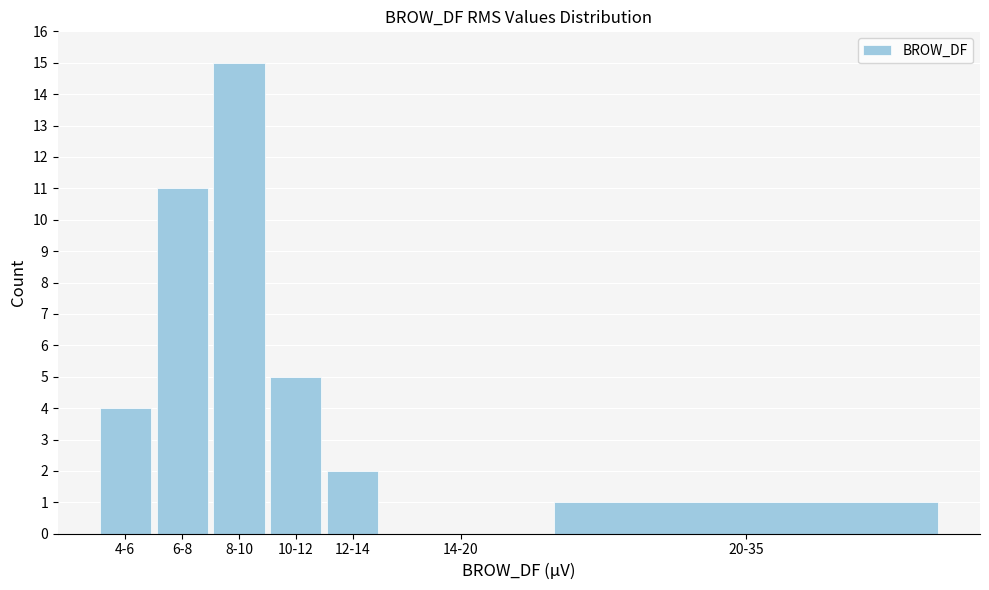

Reading right to left, extract all data points from this chart.

20-35=1	14-20=0	12-14=2	10-12=5	8-10=15	6-8=11	4-6=4